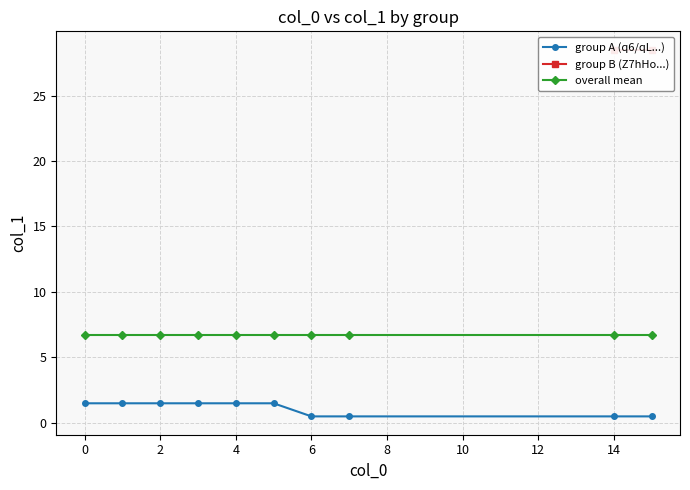

True or false: col_1 (group A) and col_1 (group B) intersect in this chart.

True